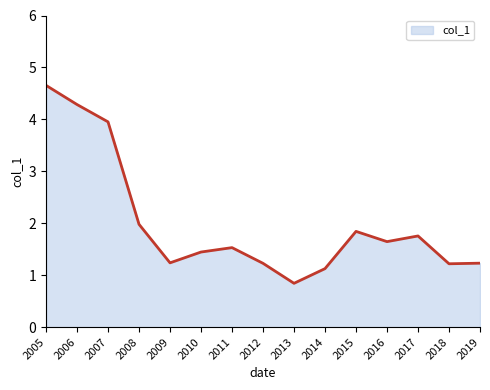

Read the value at 2014.

1.1